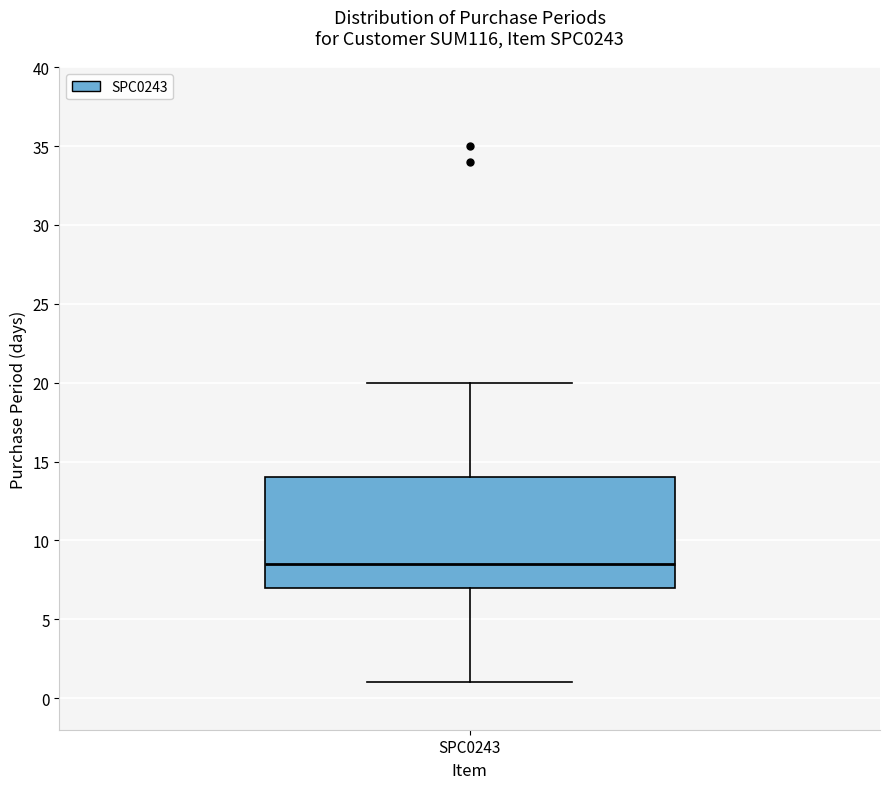

Transcribe this box plot: give where the median line is, the range the box spans, and where the two whiskers end, as read against the y-axis. The values are not printed on the chart, so give them approximately, as read against the axis.

median 8.5, box 7.0 to 14.0, whiskers 1.0 to 20.0